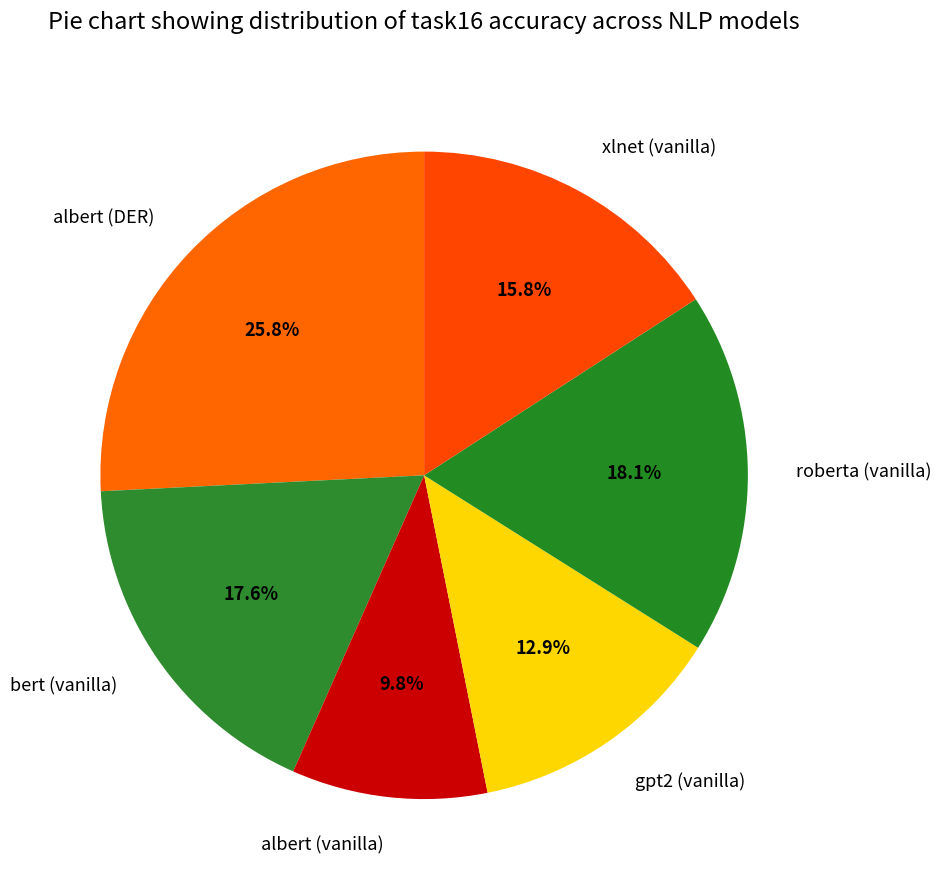

How many slices are in this pie chart?

6